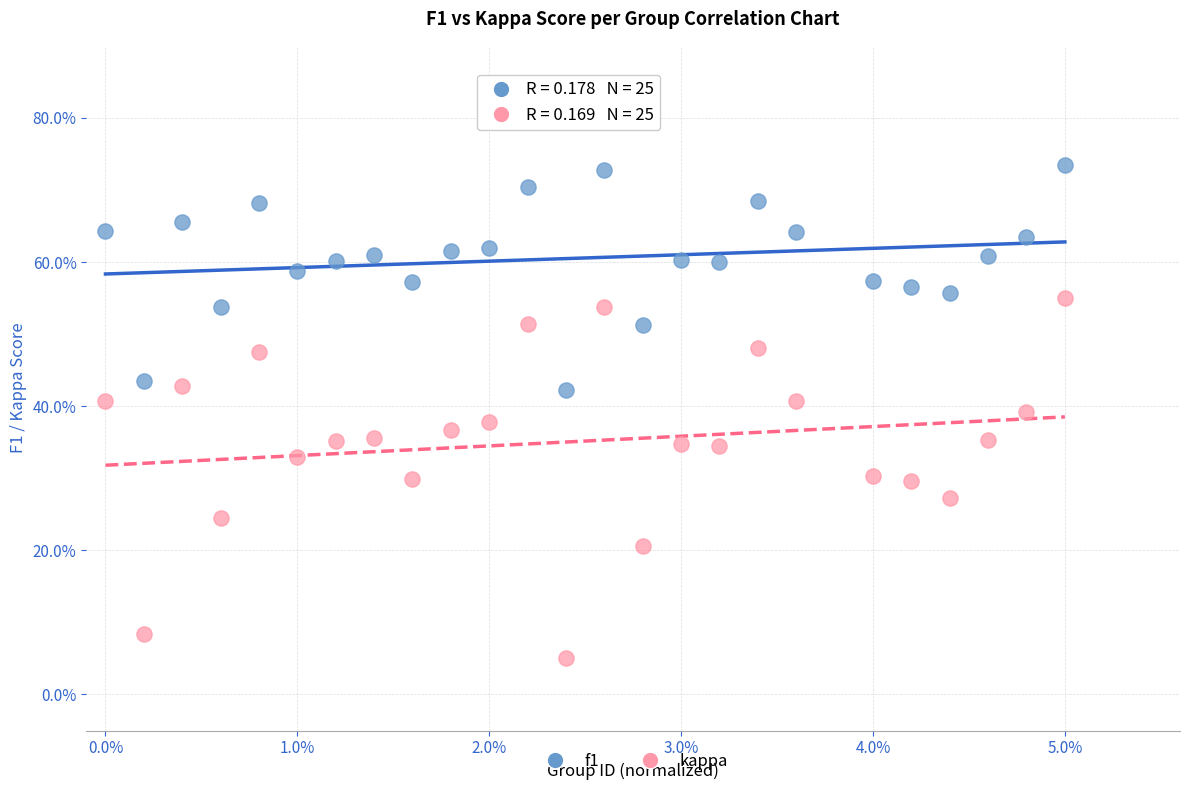

Which series has the widest spread of Y values?

kappa